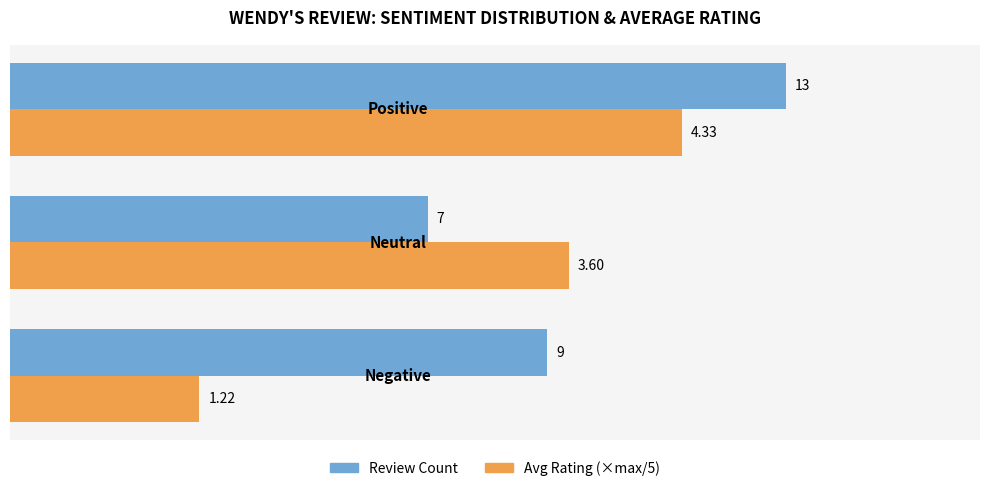

The value of Review Count at 1 is 9.6. True or false?

False